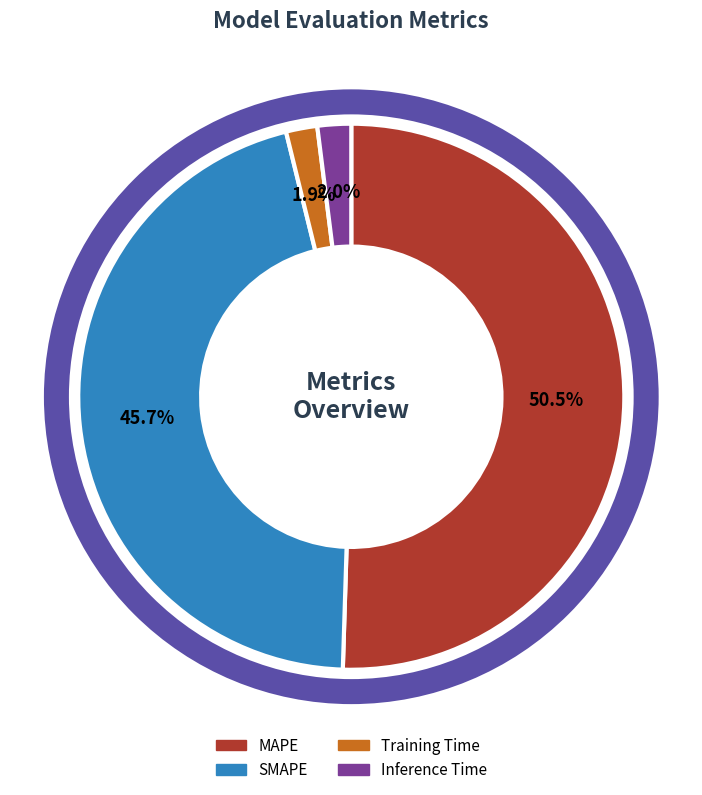

Is there a majority slice in this chart?

Yes